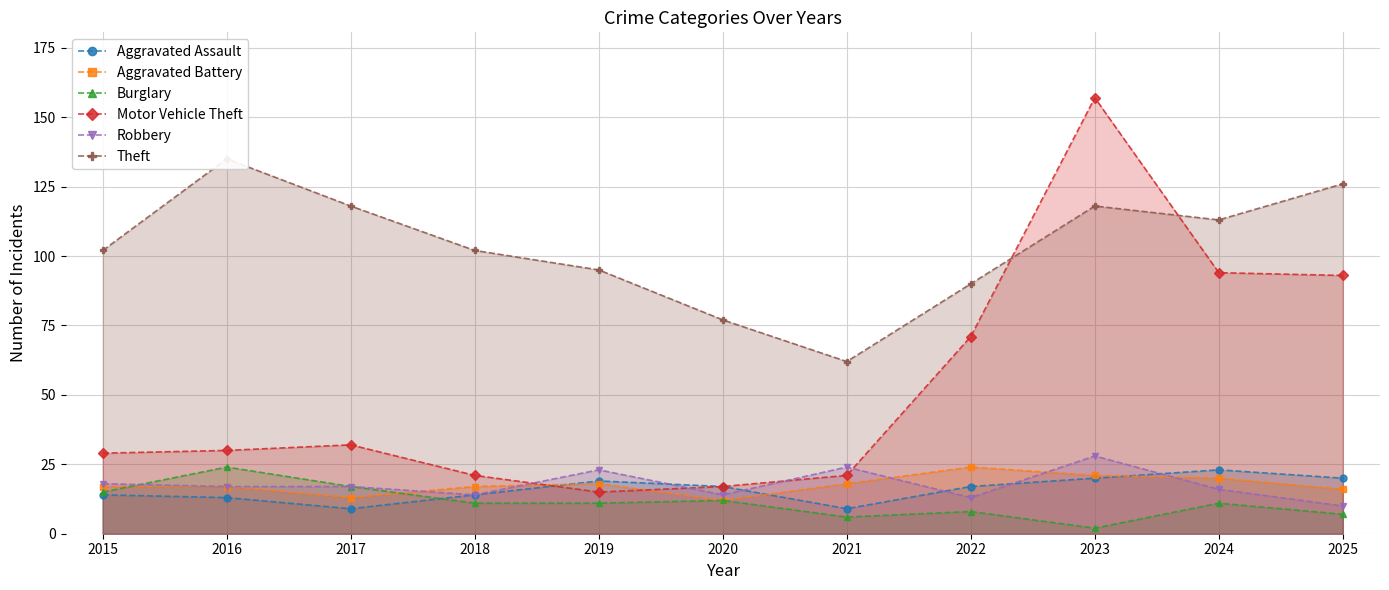

List the series in order of their peak value, lowest first.

Aggravated Assault, Aggravated Battery, Burglary, Robbery, Theft, Motor Vehicle Theft